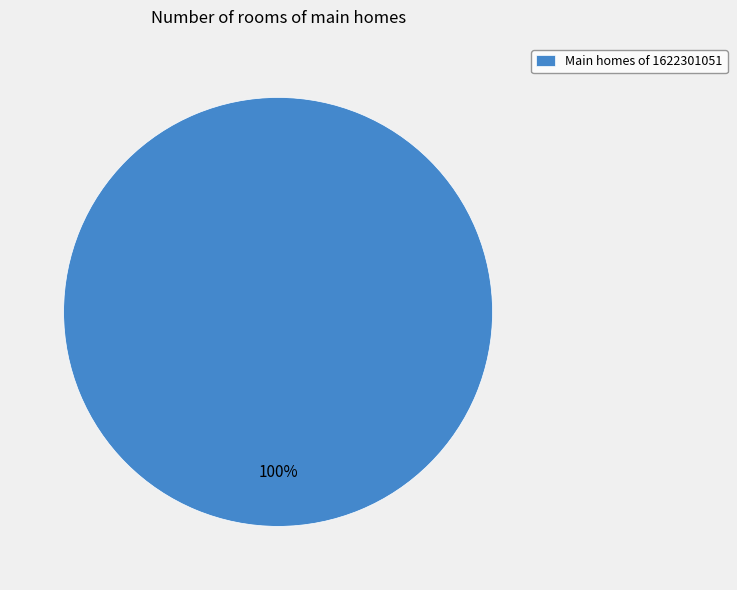

To the nearest percent, what percentage of the pie is Main homes of 1622301051?

100%